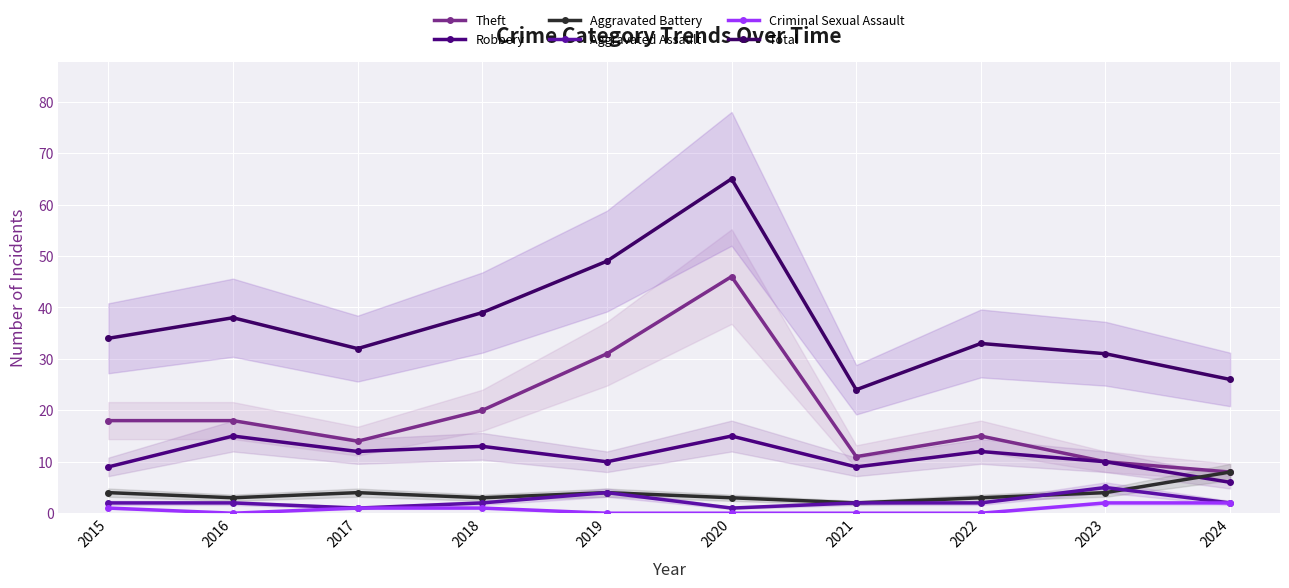

List the labels in order of Robbery value, smallest first.

2024, 2015, 2021, 2019, 2023, 2017, 2022, 2018, 2016, 2020